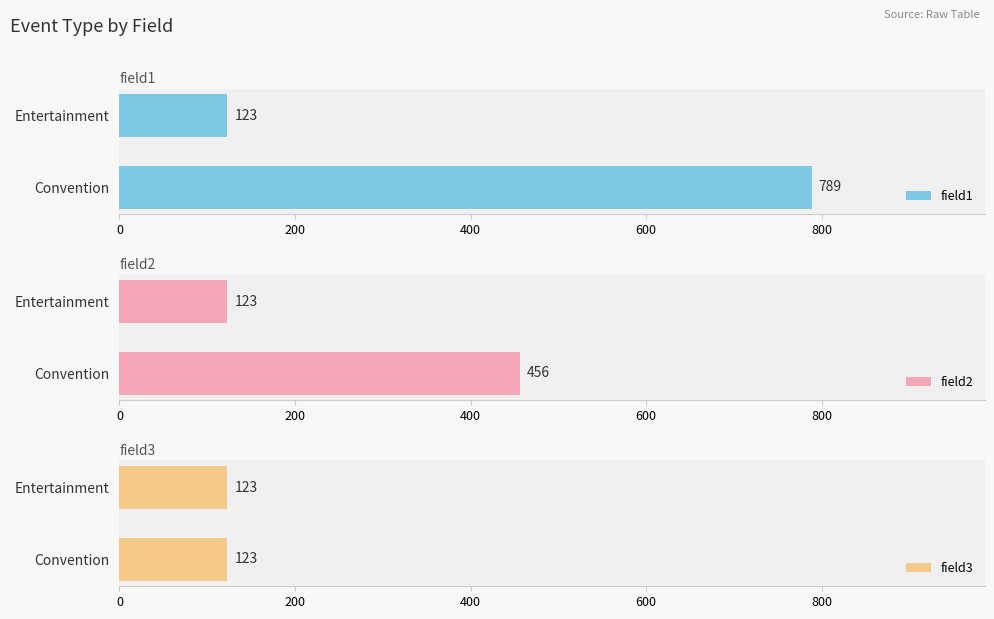

Which category has the lowest value in the field2 series?

Entertainment